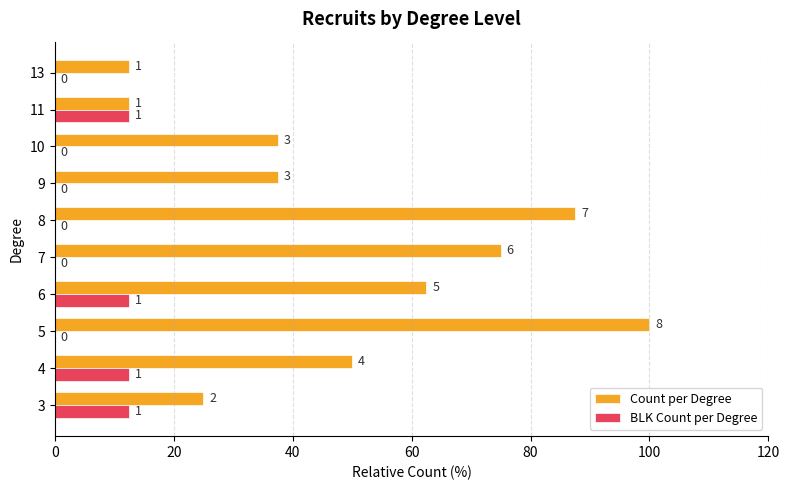

What are all the series names shown in the legend?

Count per Degree, BLK Count per Degree